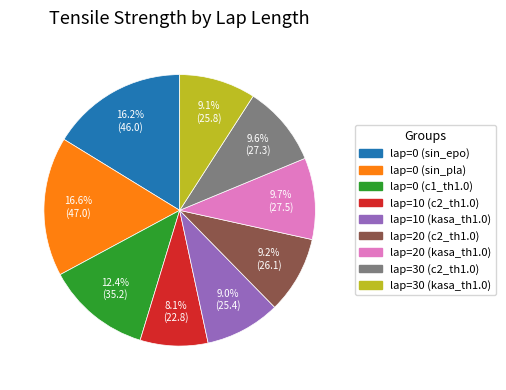

Which slice is the smallest?

lap=10 (c2_th1.0)